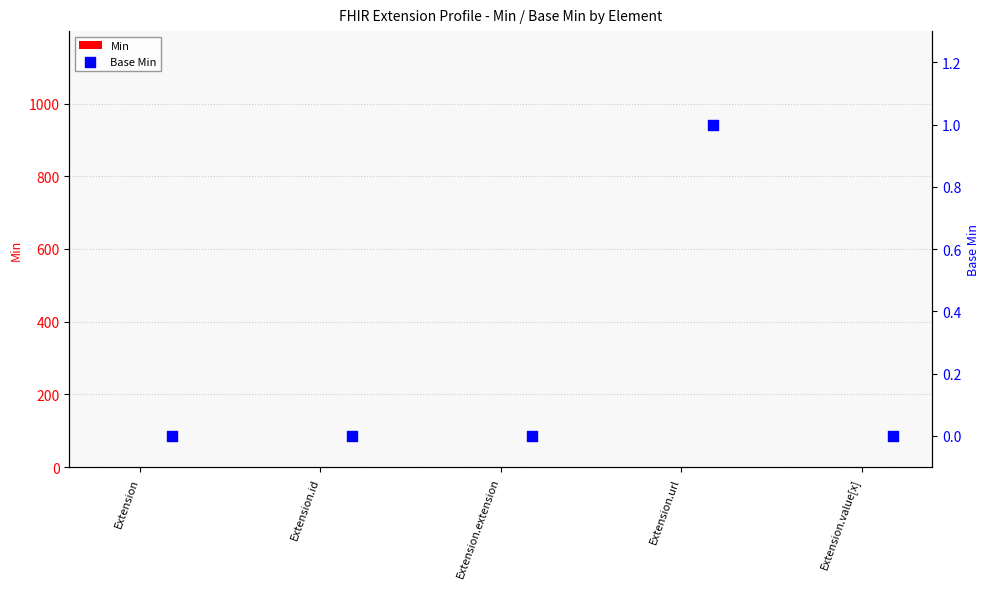

Is the value of Base Min at Extension.value[x] greater than the value of Min at Extension.value[x]?

No